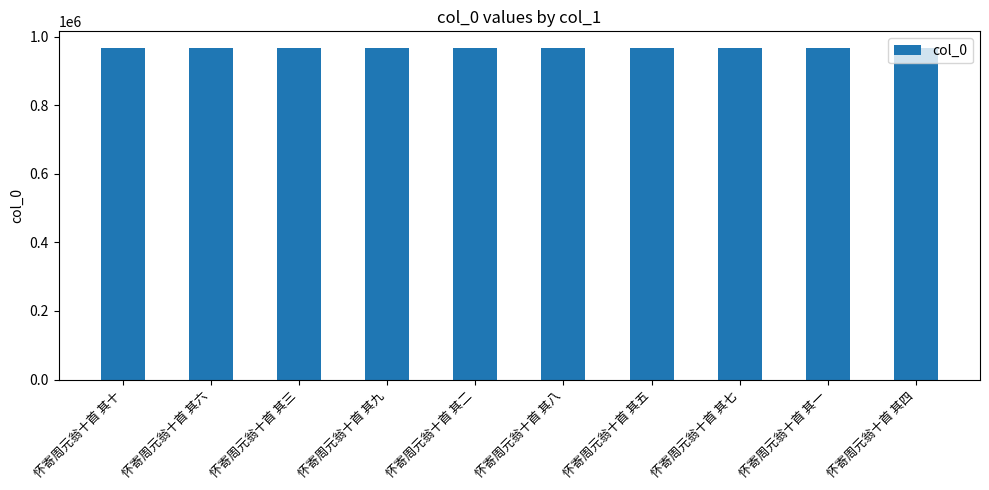

What is the difference between the maximum and minimum values?

9